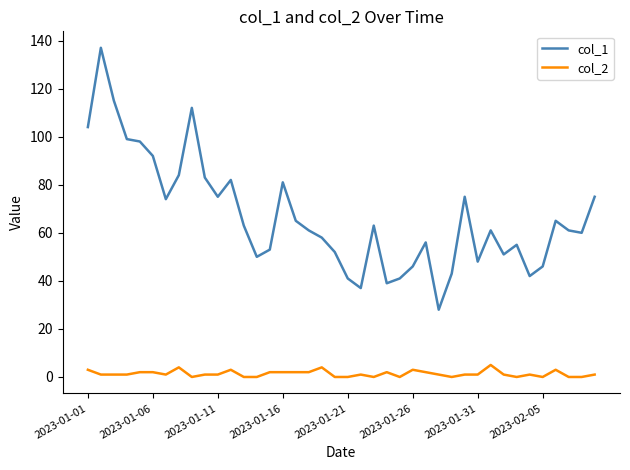

What is the maximum value shown in the chart?

137